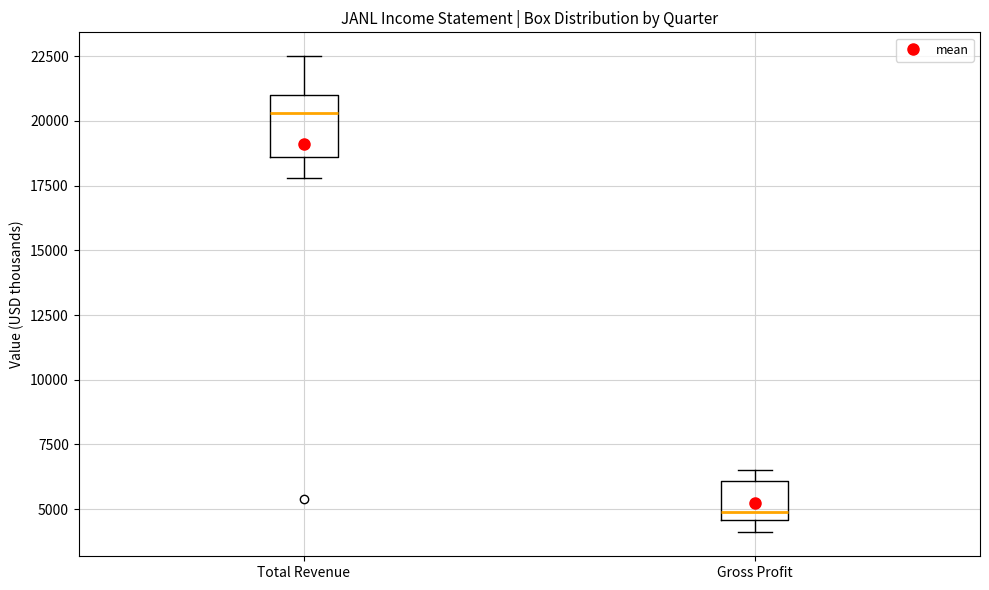

Reading left to right, transcribe this box plot: for each box, give where its median line is, the range the box spans, and where its two whiskers end, as read against the y-axis. The values are not printed on the chart, so give them approximately, as read against the axis.

Total Revenue: median 20500, box 18500 to 21000, whiskers 18000 to 22500
Gross Profit: median 5000, box 4500 to 6000, whiskers 4000 to 6500